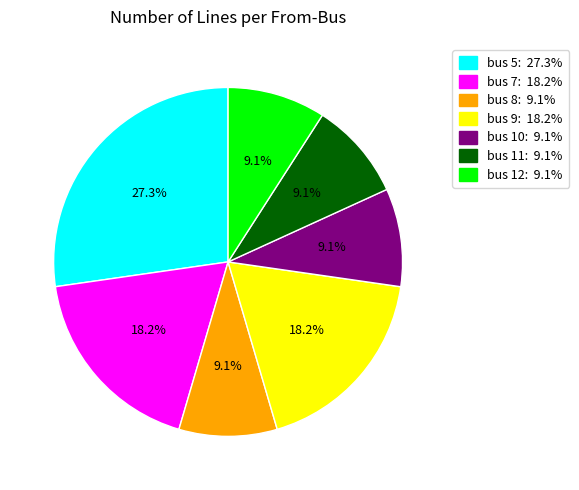

Is bus 11: 9.1% the majority of the pie?

No